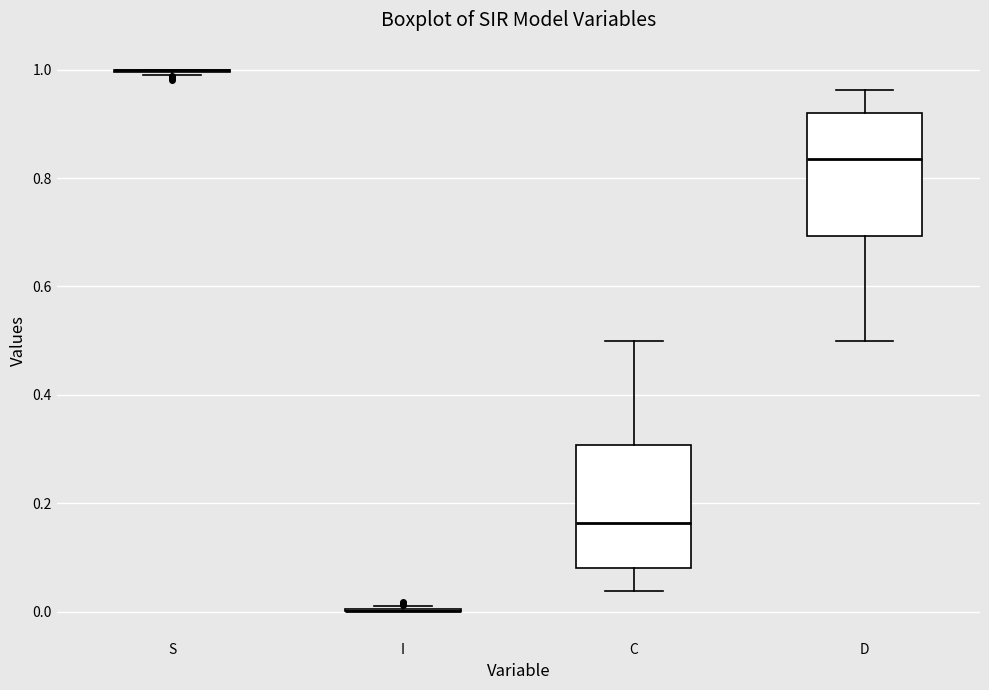

Reading left to right, transcribe this box plot: for each box, give where its median line is, the range the box spans, and where its two whiskers end, as read against the y-axis. The values are not printed on the chart, so give them approximately, as read against the axis.

S: box collapsed to a line at 1.00, whiskers 0.98 to 1.00
I: box collapsed to a line at 0.00, whiskers 0.00 to 0.02
C: median 0.16, box 0.08 to 0.30, whiskers 0.04 to 0.50
D: median 0.84, box 0.70 to 0.92, whiskers 0.50 to 0.96